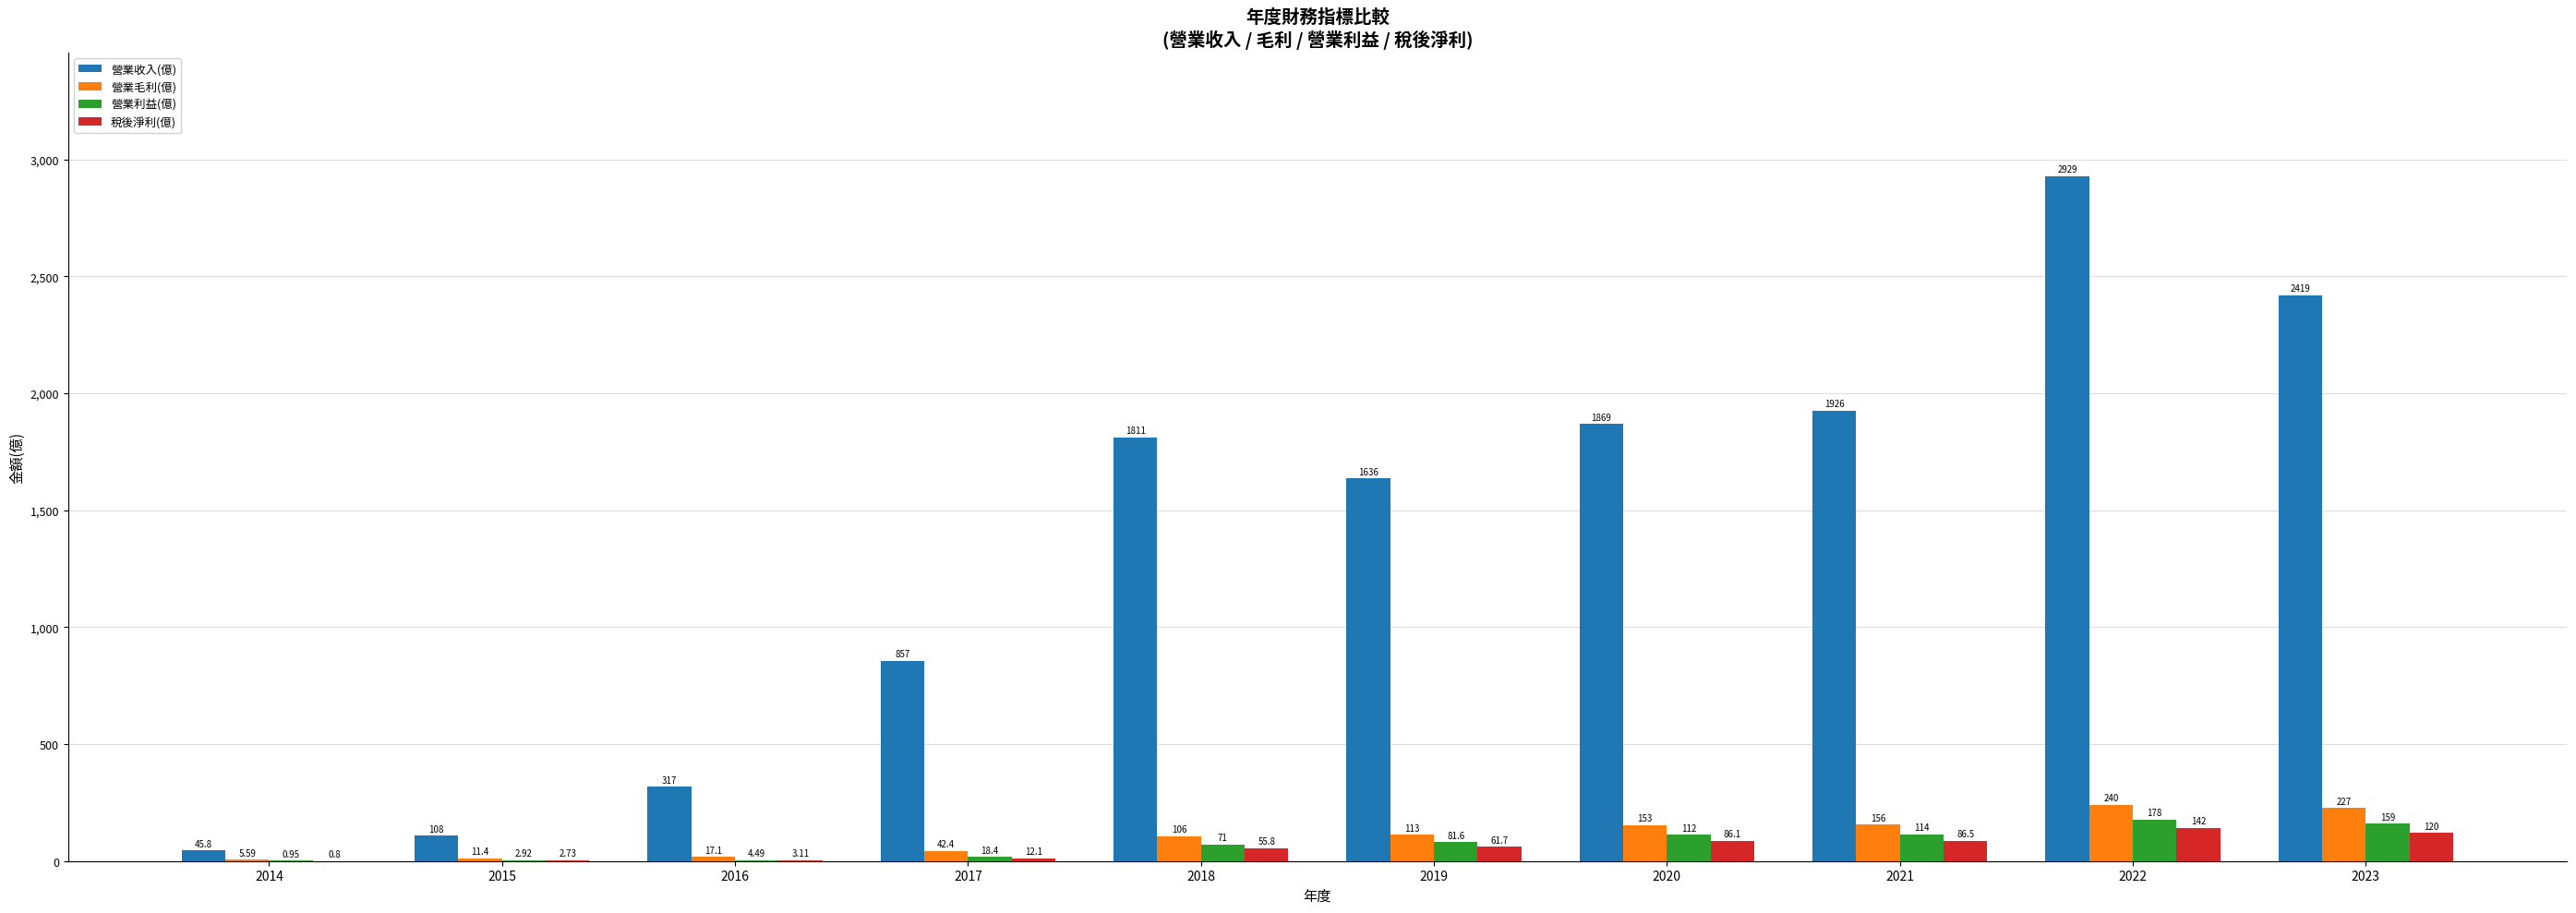

Which series changed the most between 2015 and 2016?

營業收入(億)